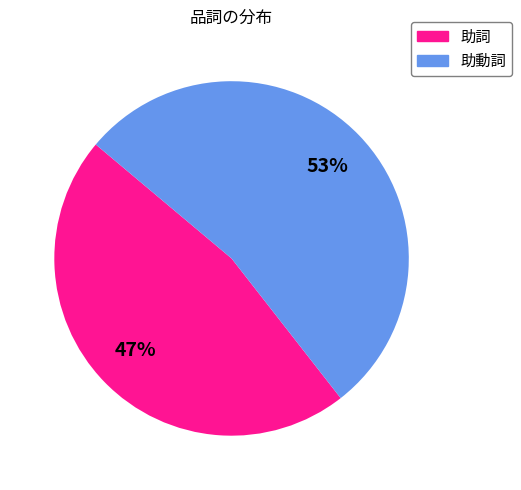

Is there any slice that represents more than half of the pie?

Yes